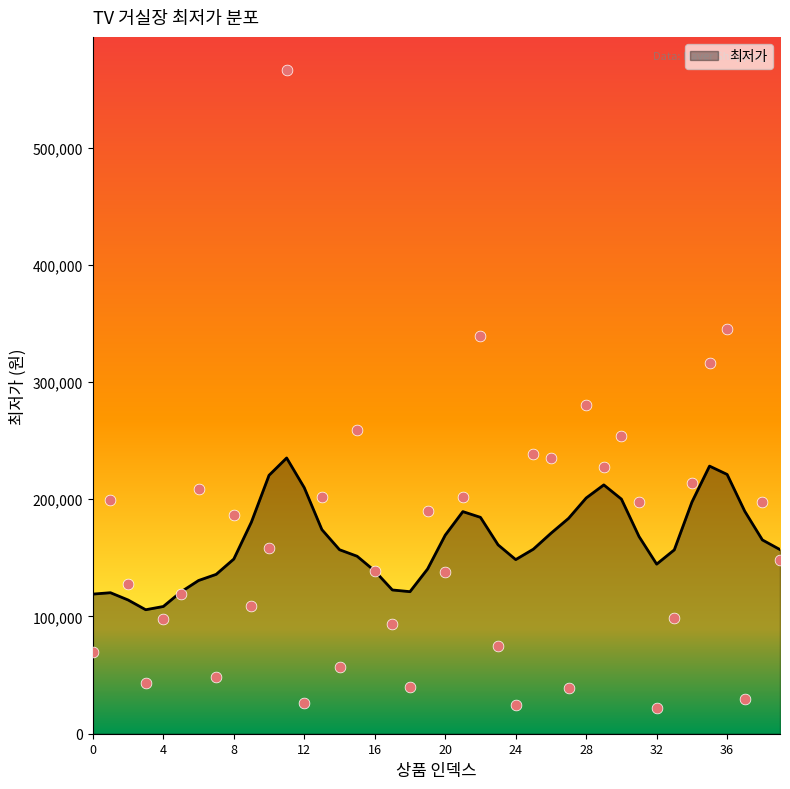

Approximately how many times larger is the value at 33 compared to 17?

1.1